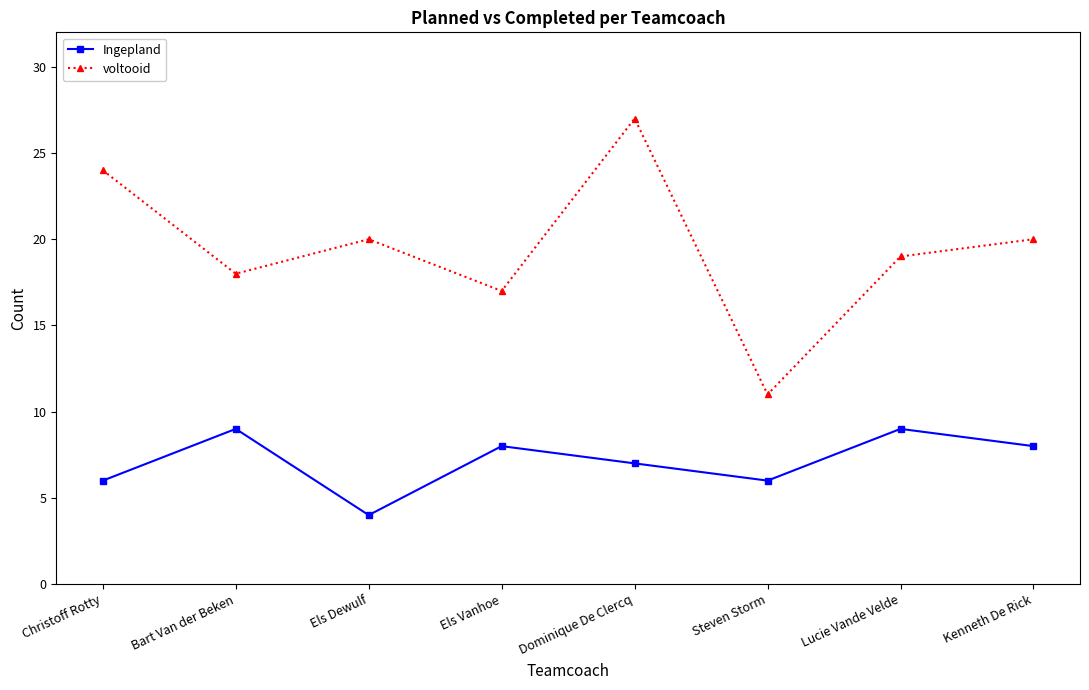

Rank the series at Dominique De Clercq from lowest to highest value.

Ingepland, voltooid